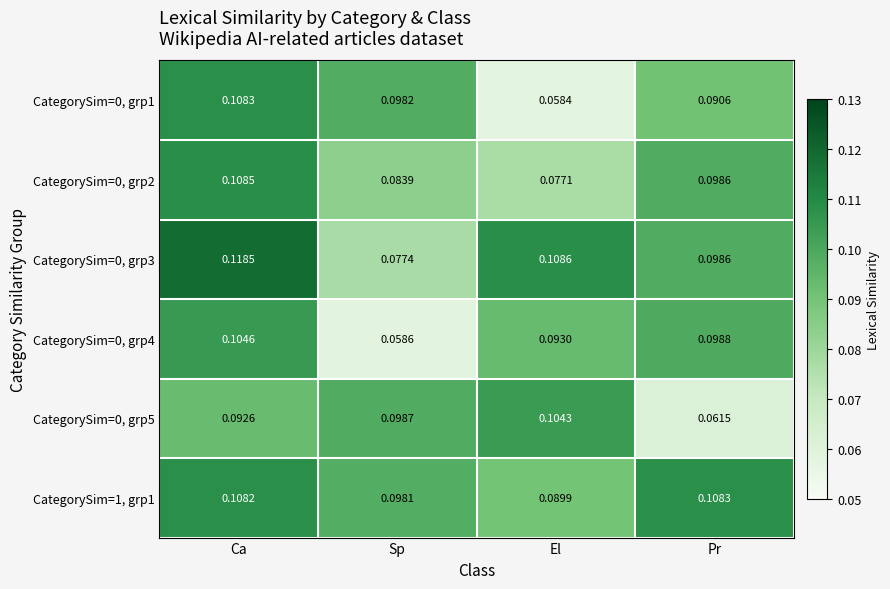

Where is CategorySim=0, grp4 nearest to the value 0?

Sp